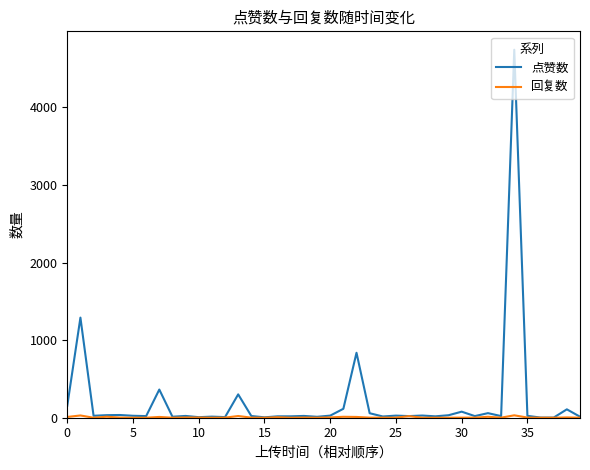

Which series has the largest total across all categories?

点赞数